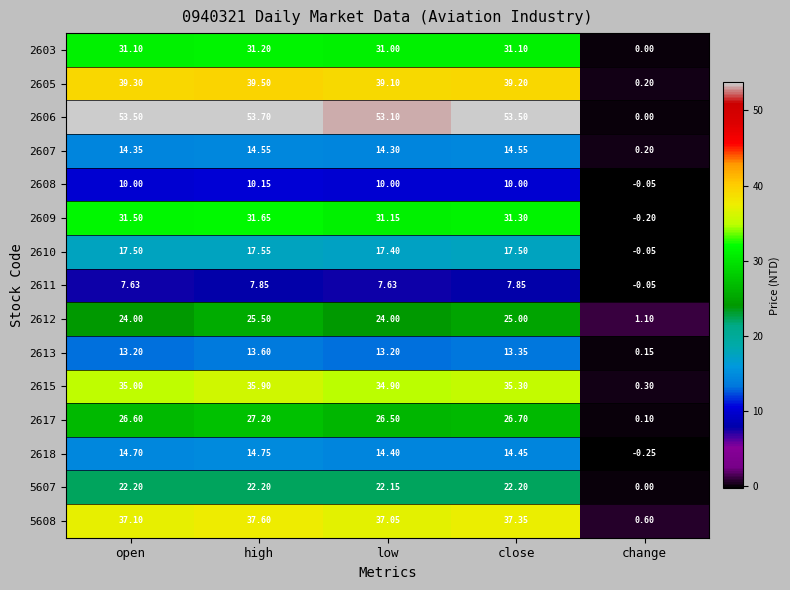

At which label does 2603 reach its minimum?

change